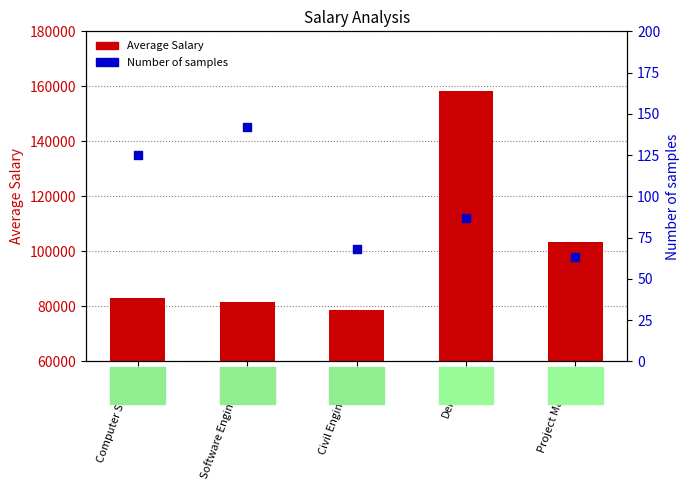

At how many categories does at least one series exceed 139557?

1